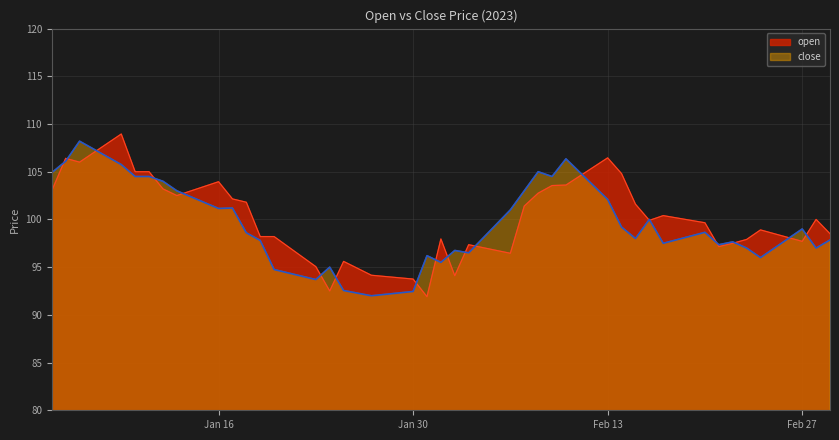

Between which two adjacent categories do open and close first intersect?

2023-01-04 and 2023-01-05